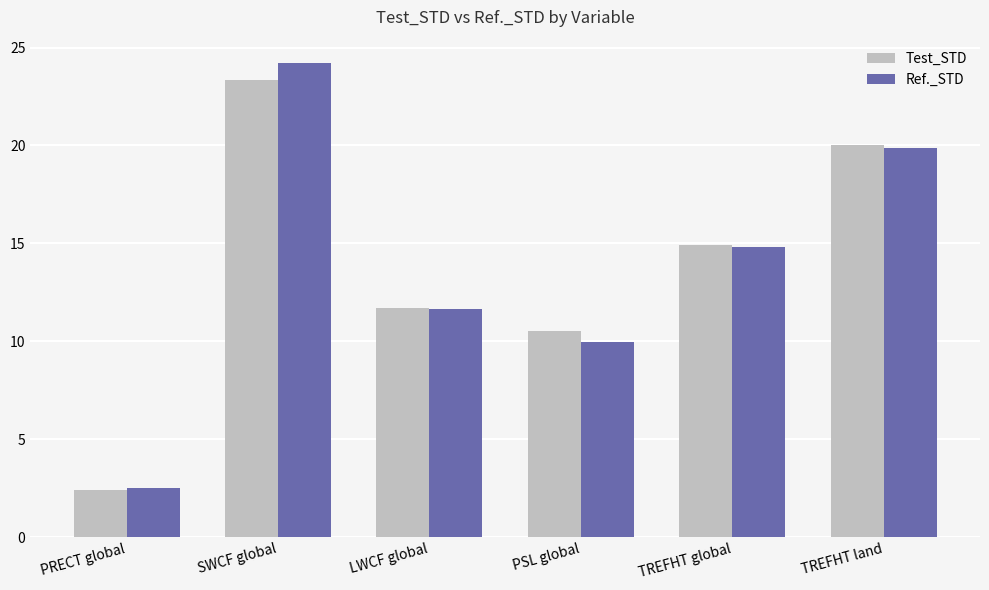

Reading left to right, what are all the values shown in this chart?

Test_STD: PRECT global=2.4	SWCF global=23.3	LWCF global=11.7	PSL global=10.5	TREFHT global=14.9	TREFHT land=20.0
Ref._STD: PRECT global=2.5	SWCF global=24.2	LWCF global=11.7	PSL global=10.0	TREFHT global=14.8	TREFHT land=19.9